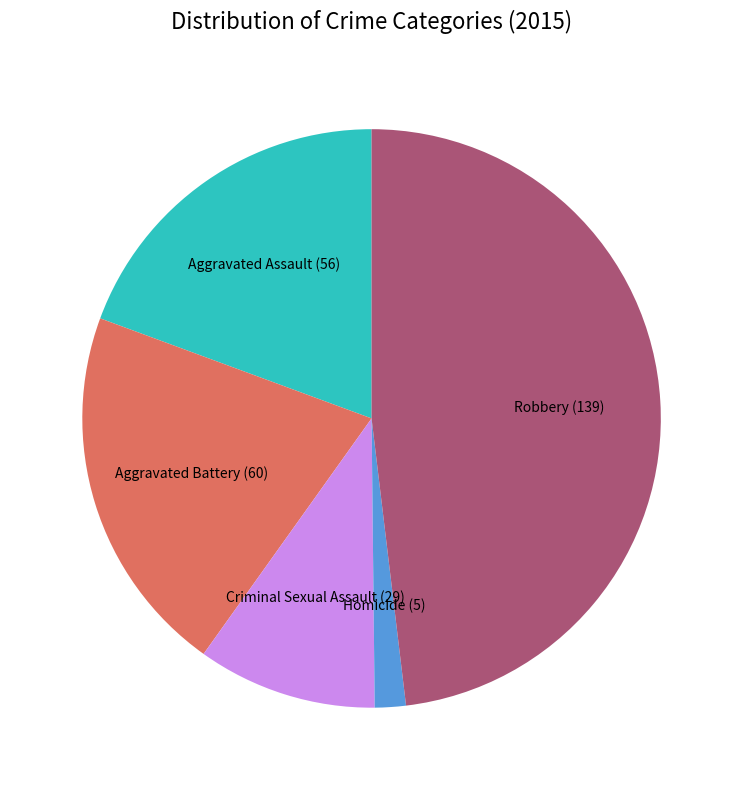

Is the sum of Aggravated Battery and Criminal Sexual Assault greater than half?

No